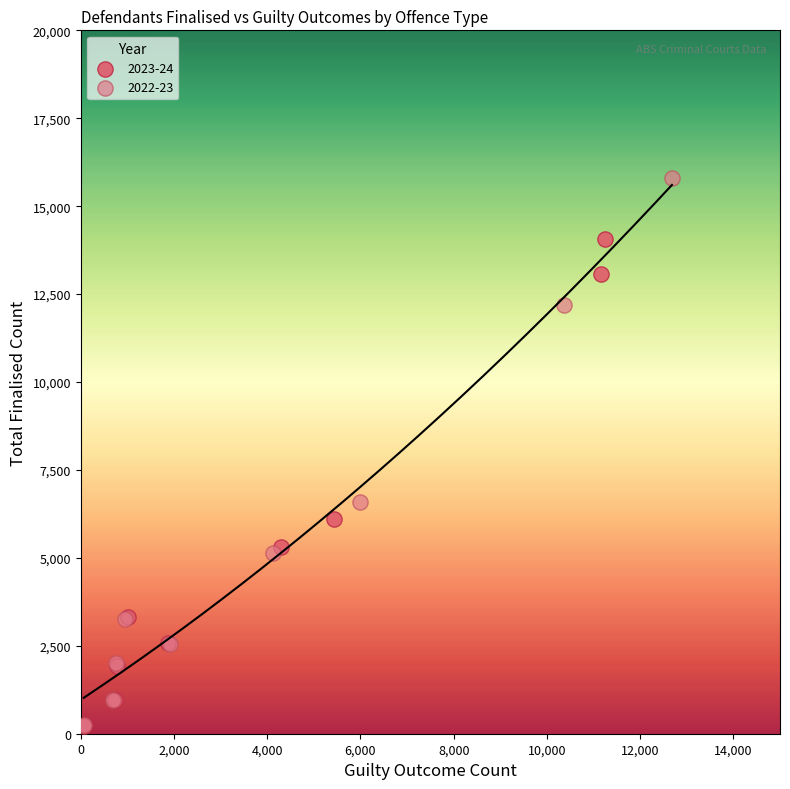

Which series contains the highest Y value?

2022-23